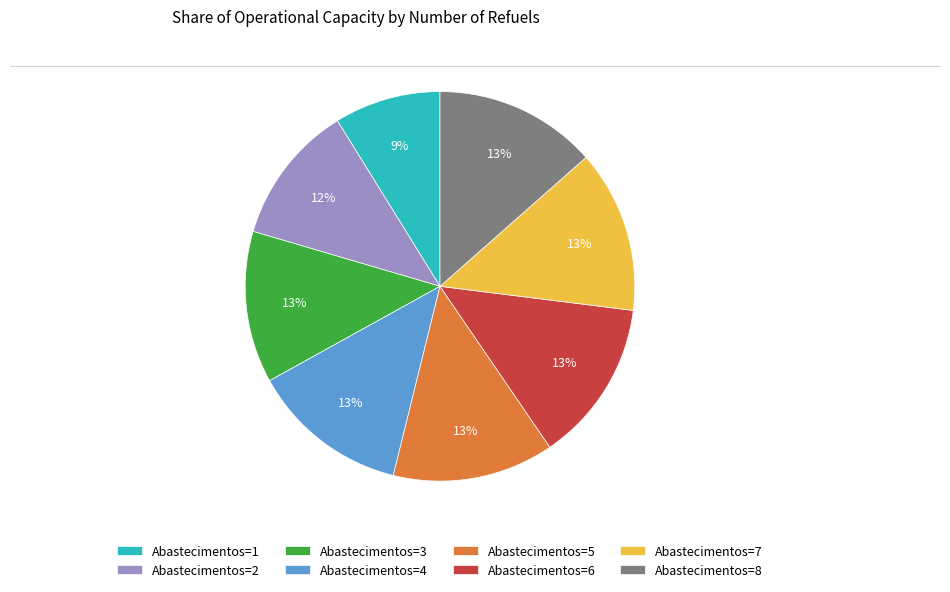

To the nearest percent, what is the combined percentage of Abastecimentos=6 and Abastecimentos=1?

22%